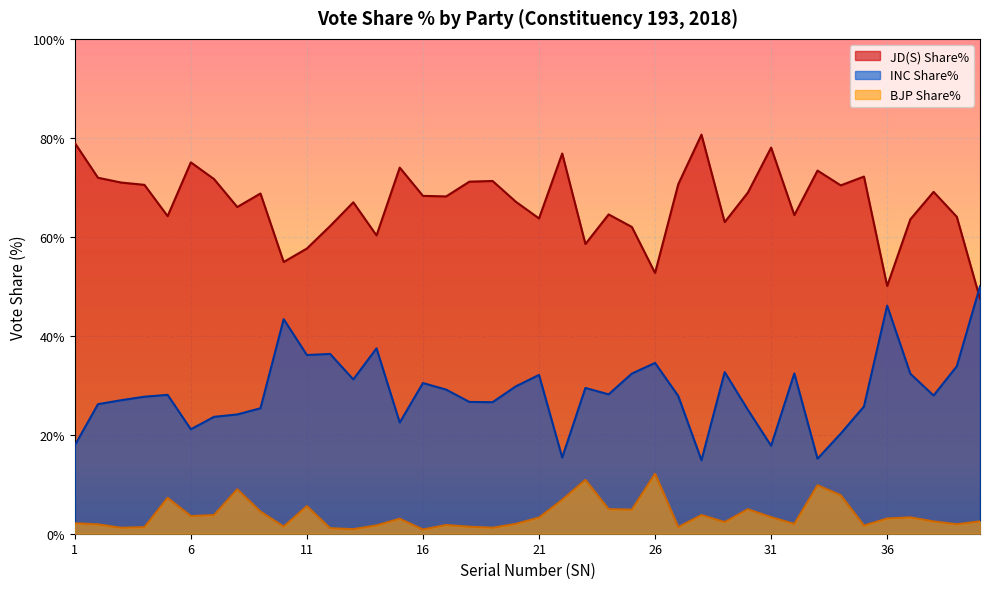

The JD(S) Share% series shows 71.1 at 18. True or false?

True